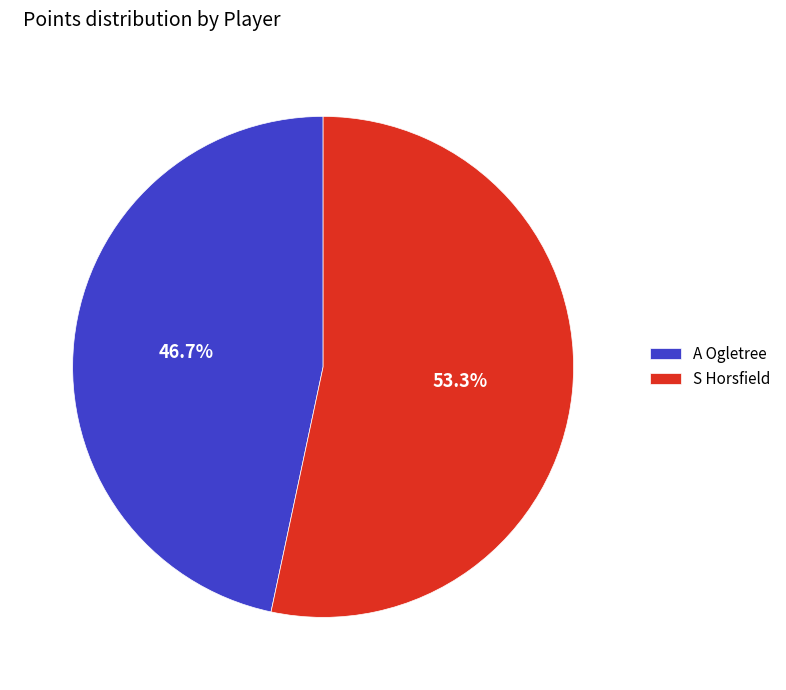

Between A Ogletree and S Horsfield, which is larger?

S Horsfield